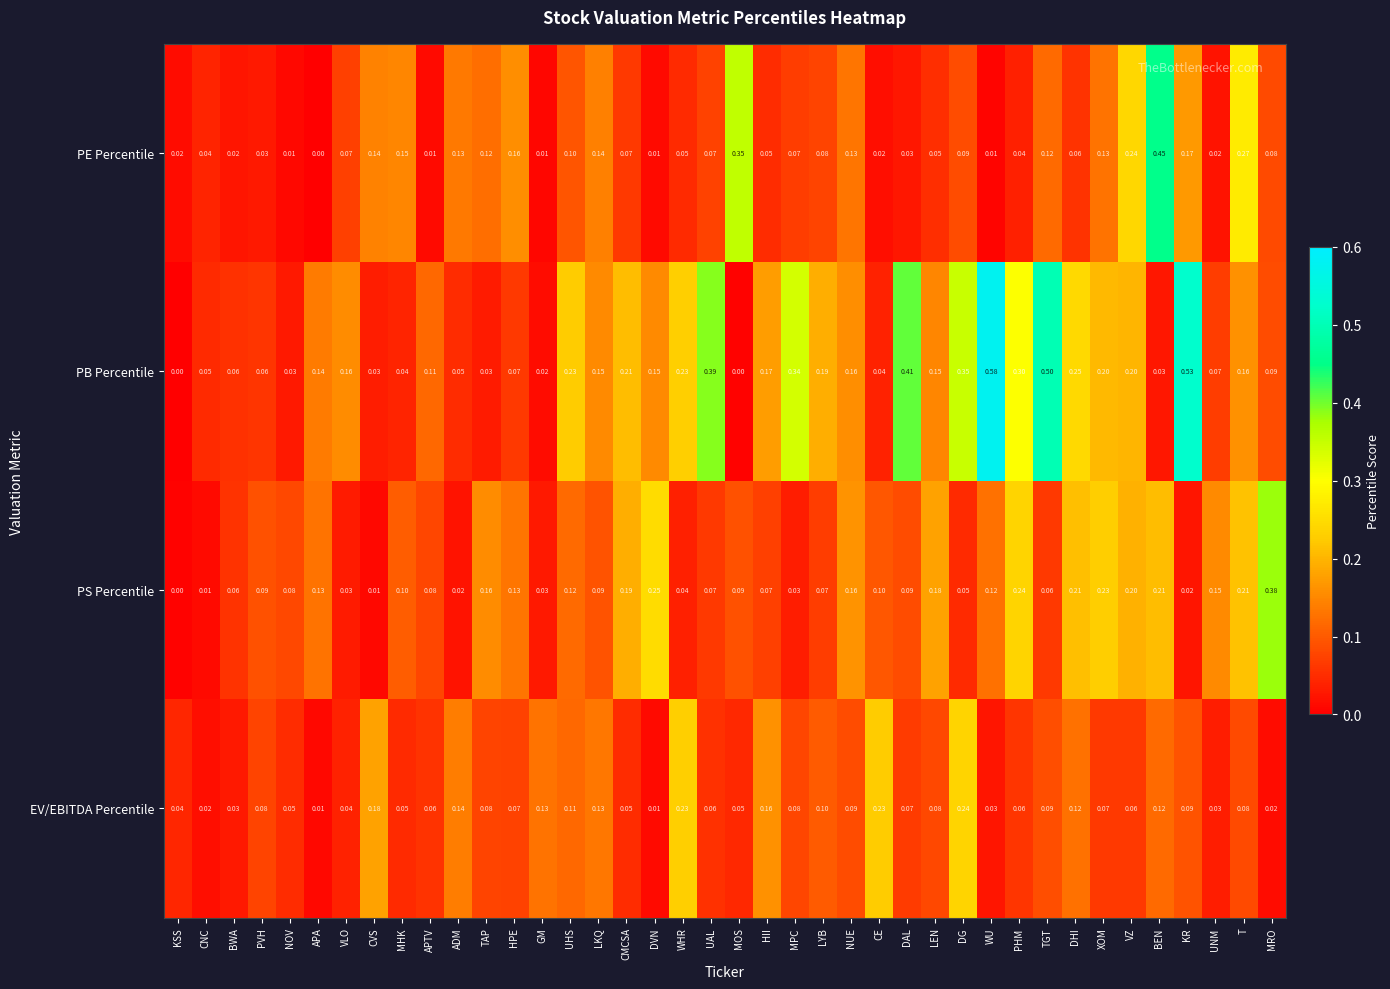

Between LKQ and HII, which series saw the biggest shift?

PE Percentile